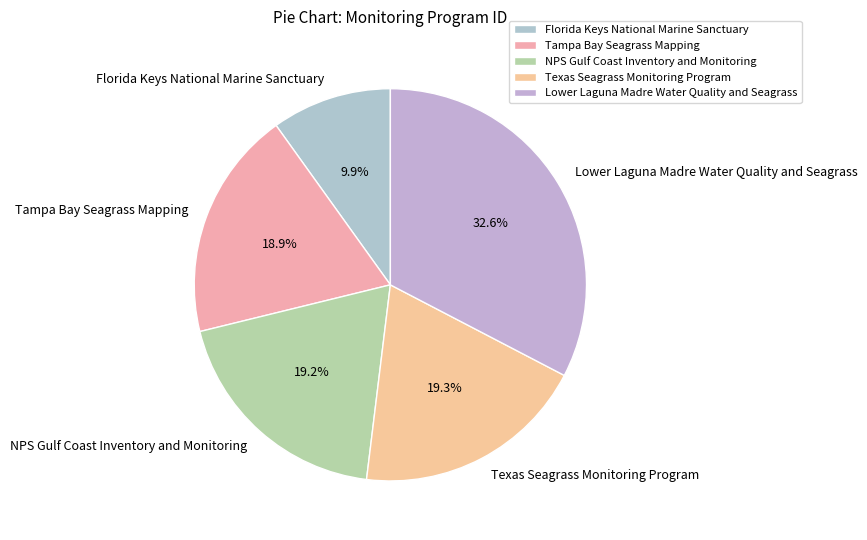

To the nearest percent, what percentage of the pie is Texas Seagrass Monitoring Program?

19%